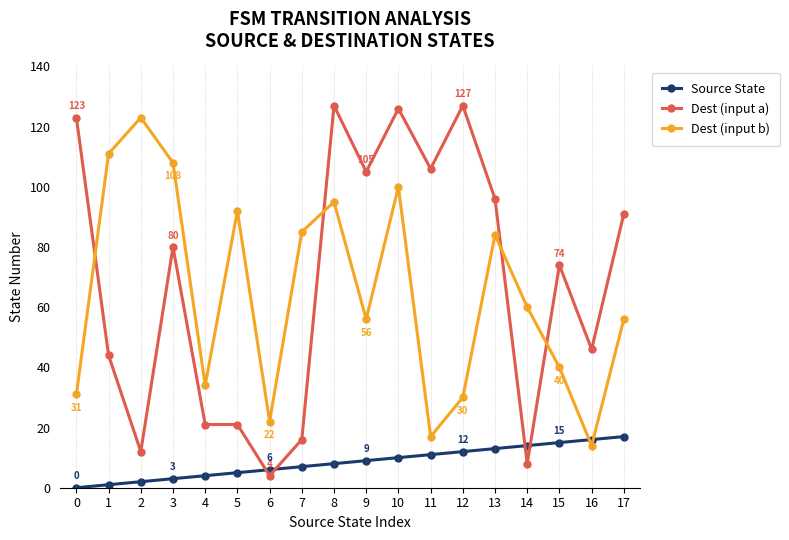

At which category is the sum across all series the highest?

10